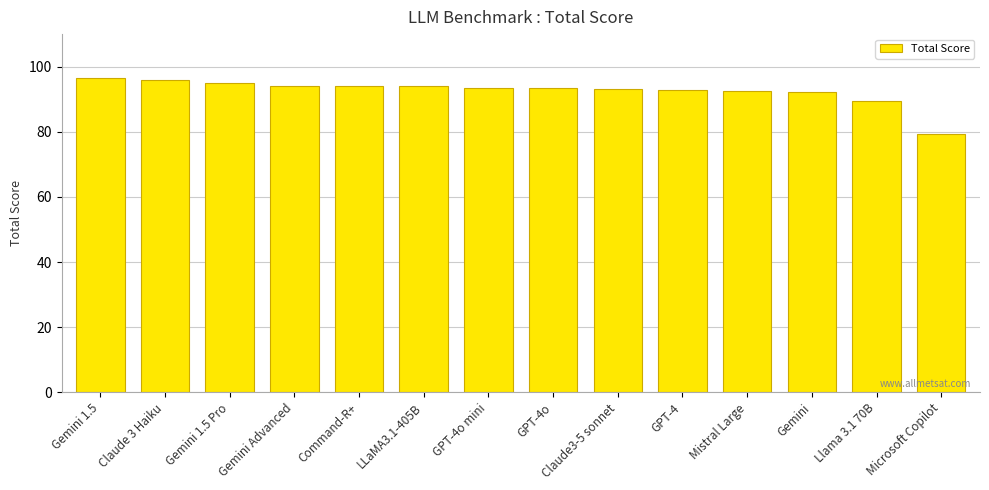

Which label corresponds to the smallest value in the chart?

Microsoft Copilot